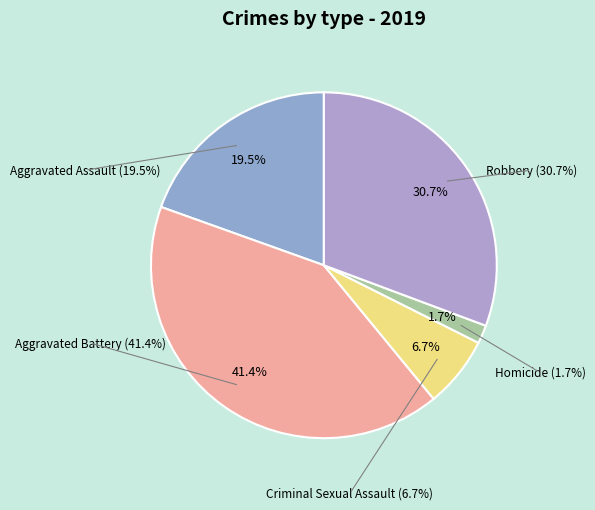

True or false: Criminal Sexual Assault accounts for 7% of the total.

True